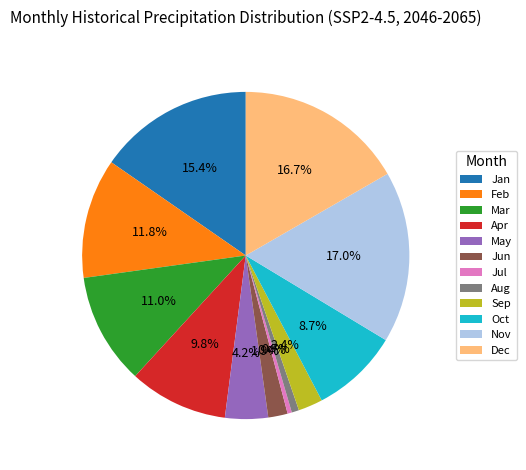

To the nearest percent, what is the difference between the largest and smallest slice percentages?

17%